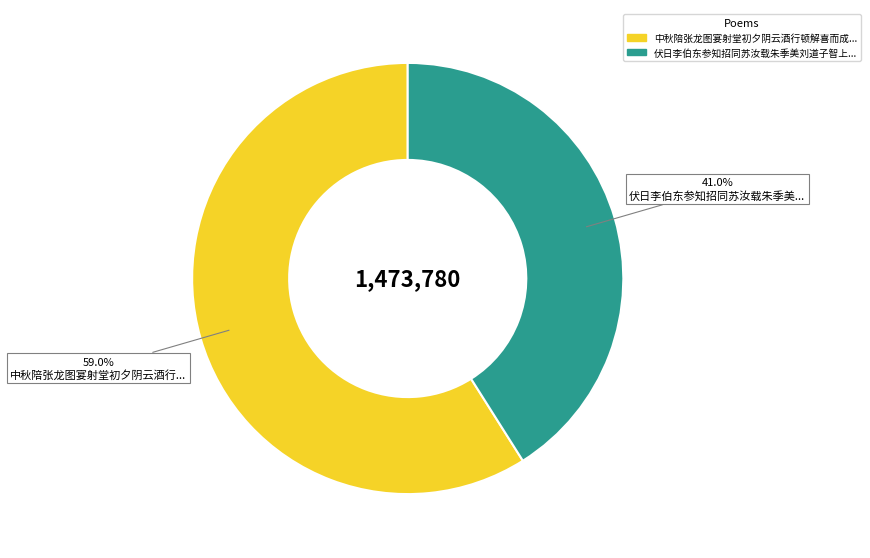

Is there any slice that represents more than half of the pie?

Yes